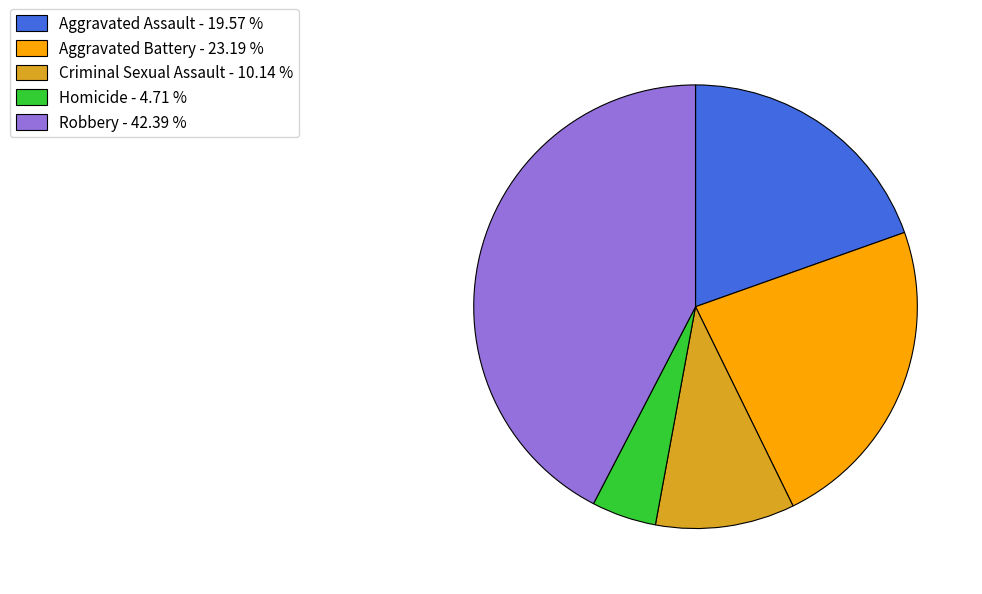

Which slice is the largest?

Robbery